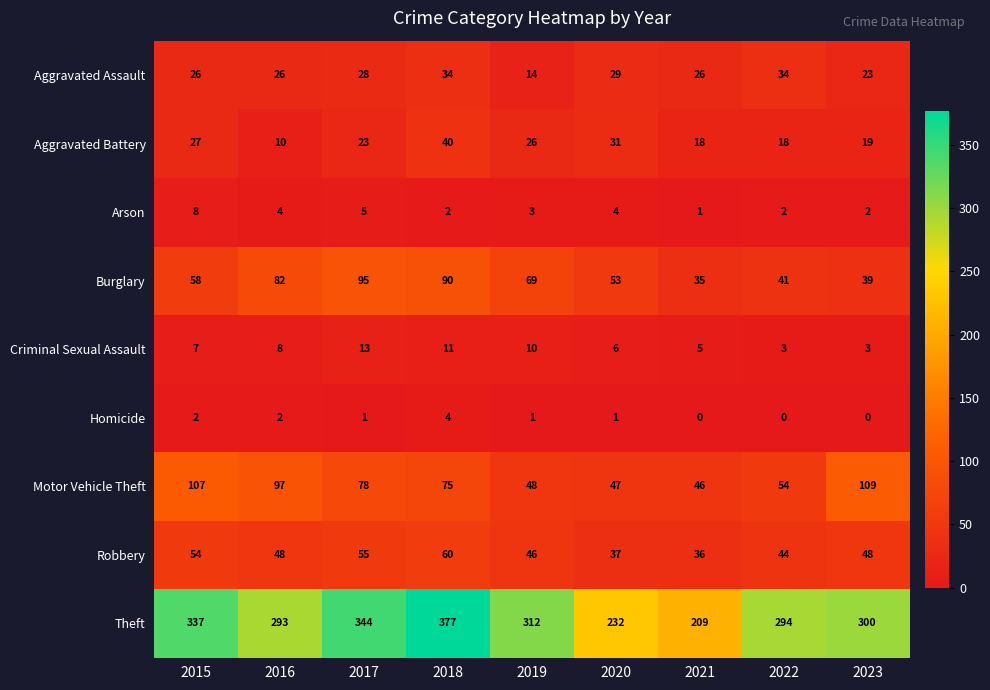

Is it true that Aggravated Assault equals 9 at 2018?

False